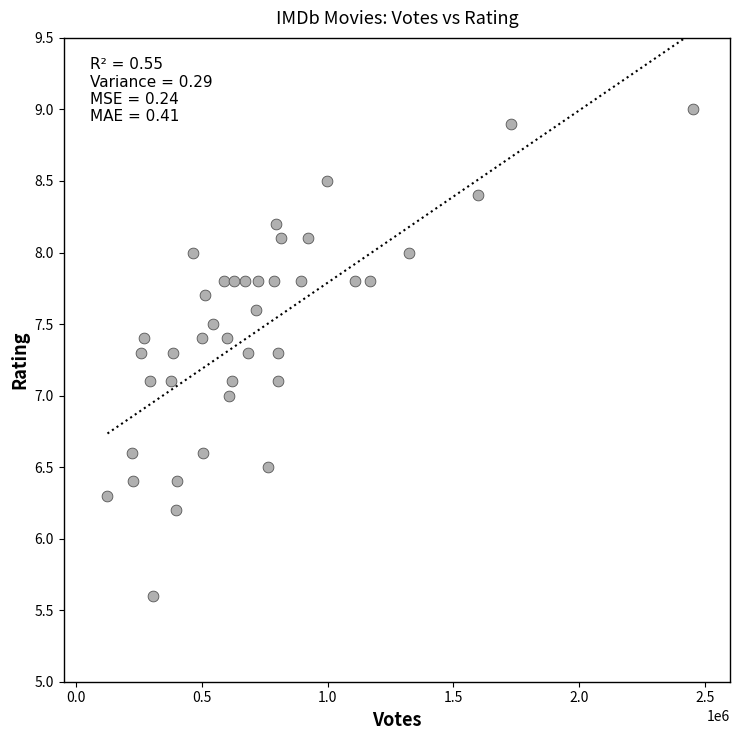

What is the range of X values (max minus min)?

2330395.0